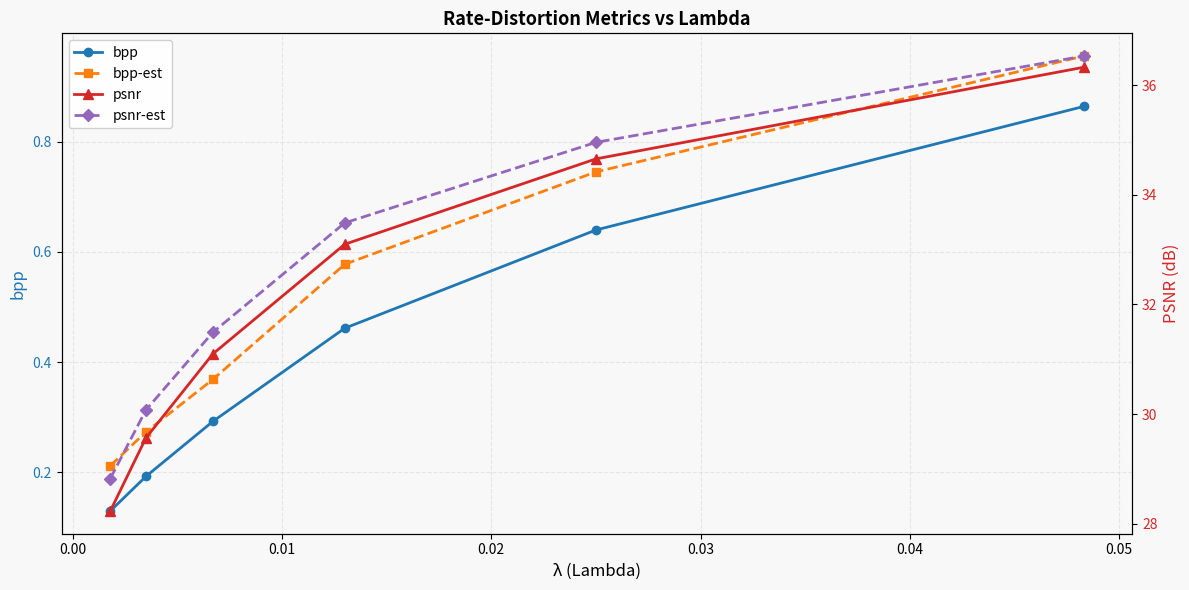

At how many categories does at least one series exceed 0?

6